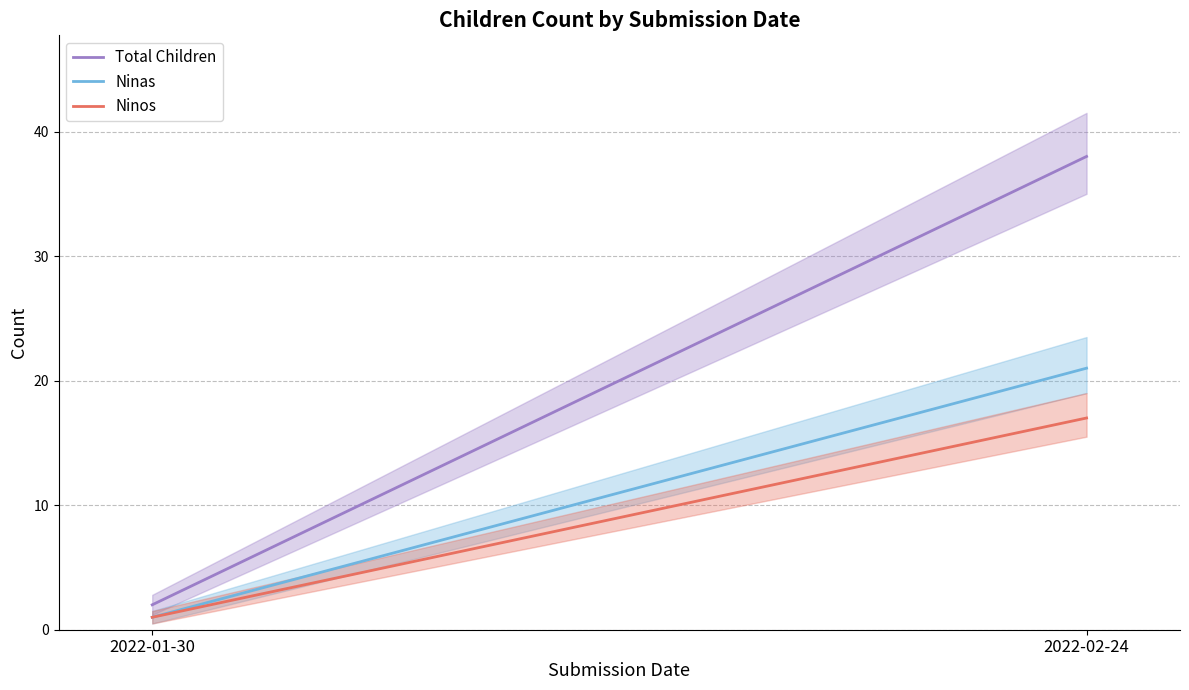

What is the difference between the maximum and minimum values in the Ninos series?

16